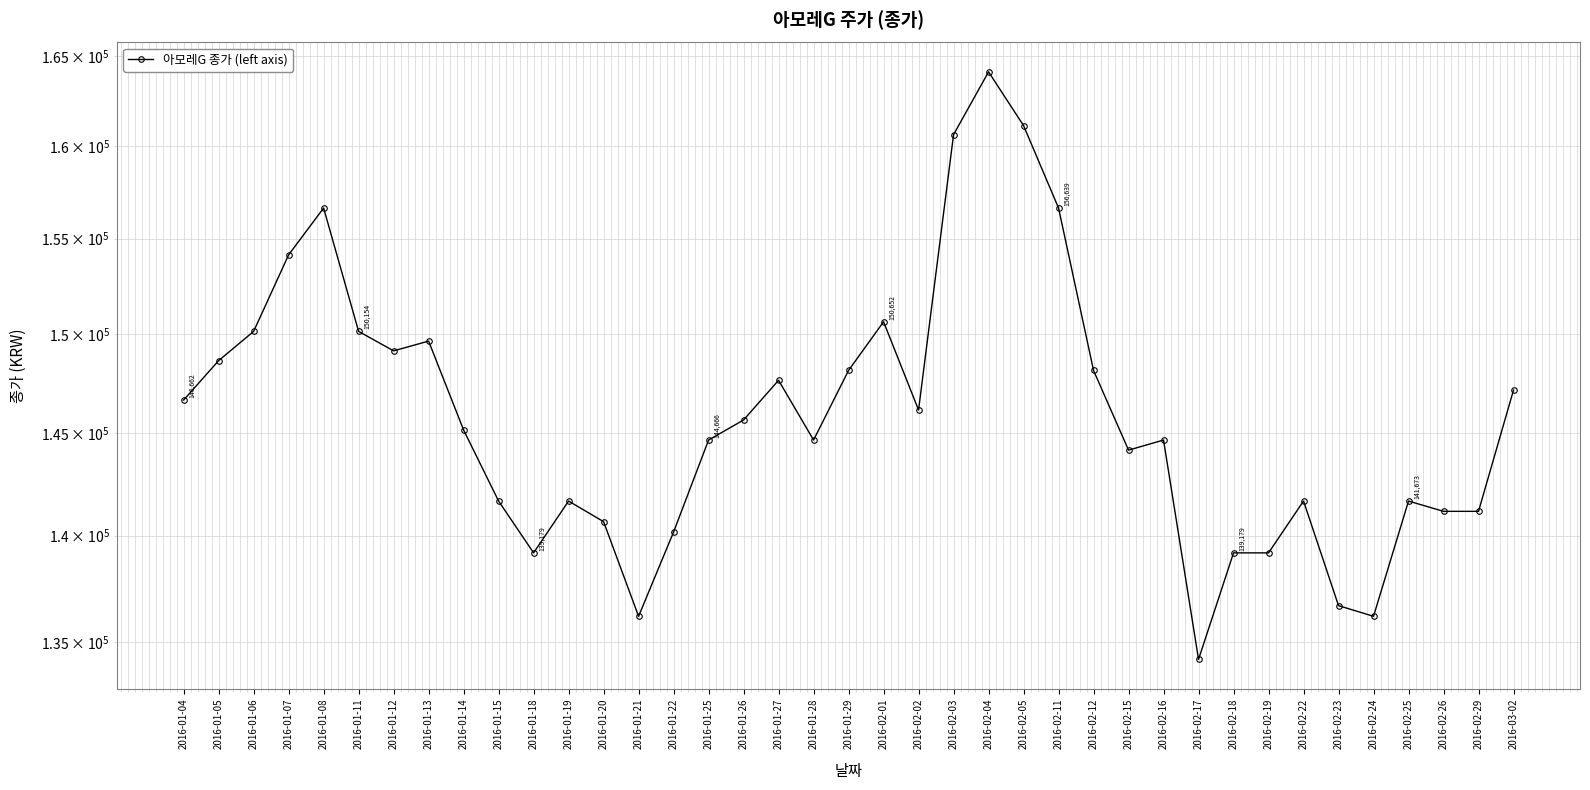

What is the label of the 35th point from the right?

2016-01-08